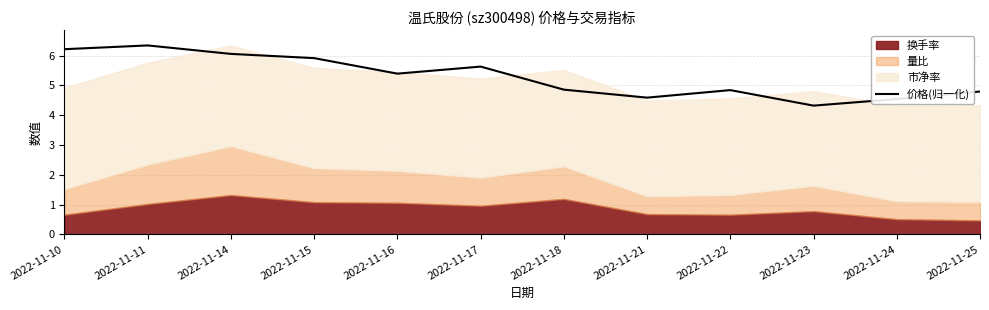

True or false: 价格(归一化) has a value of 6.3 at 2022-11-11.

True